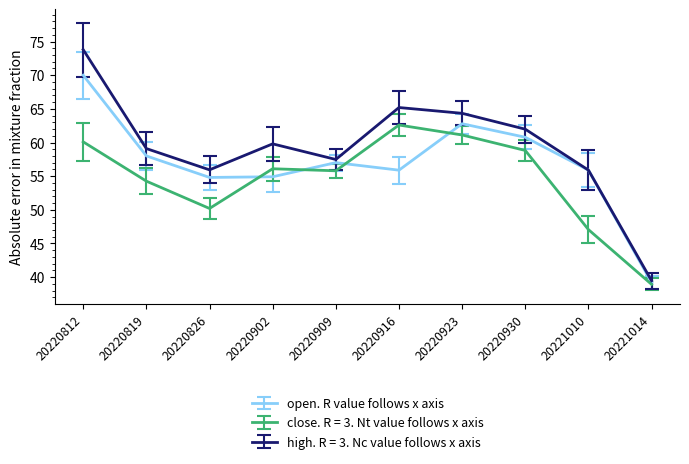

What is the spread (max minus min) of values at 20220902?

4.9